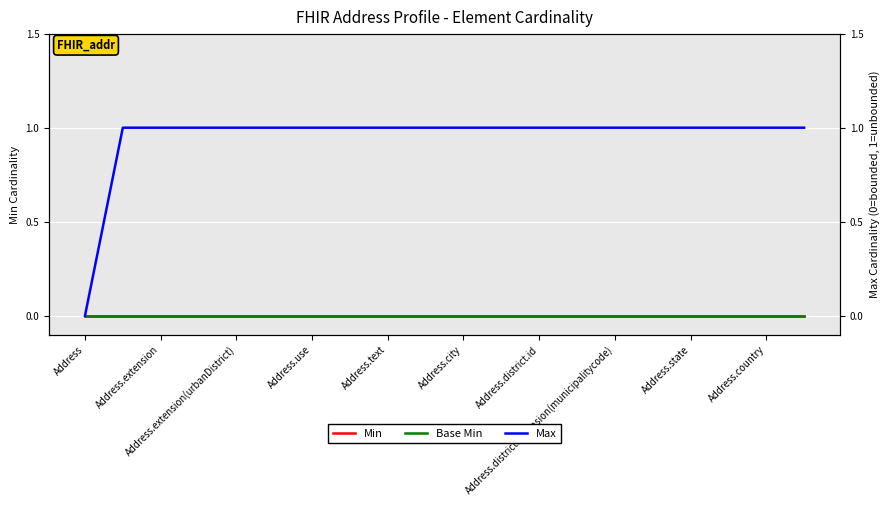

True or false: Min has a value of 0 at 17.

True